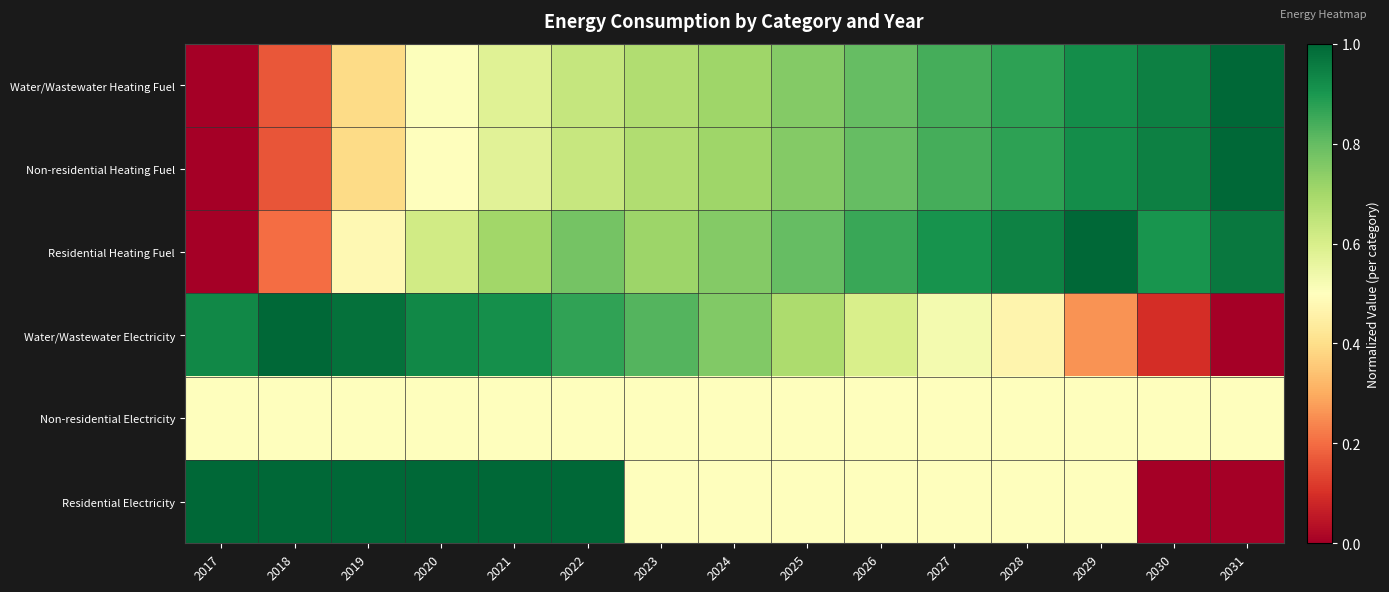

Reading left to right, transcribe all the data shown in this chart.

Water/Wastewater Heating Fuel: 2017=0.0	2018=0.2	2019=0.4	2020=0.5	2021=0.6	2022=0.6	2023=0.7	2024=0.7	2025=0.8	2026=0.8	2027=0.8	2028=0.9	2029=0.9	2030=0.9	2031=1.0
Non-residential Heating Fuel: 2017=0.0	2018=0.2	2019=0.4	2020=0.5	2021=0.6	2022=0.6	2023=0.7	2024=0.7	2025=0.8	2026=0.8	2027=0.8	2028=0.9	2029=0.9	2030=0.9	2031=1.0
Residential Heating Fuel: 2017=0.0	2018=0.2	2019=0.5	2020=0.6	2021=0.7	2022=0.8	2023=0.7	2024=0.8	2025=0.8	2026=0.9	2027=0.9	2028=0.9	2029=1.0	2030=0.9	2031=1.0
Water/Wastewater Electricity: 2017=0.9	2018=1.0	2019=1.0	2020=0.9	2021=0.9	2022=0.9	2023=0.8	2024=0.8	2025=0.7	2026=0.6	2027=0.5	2028=0.5	2029=0.3	2030=0.1	2031=0.0
Non-residential Electricity: 2017=0.5	2018=0.5	2019=0.5	2020=0.5	2021=0.5	2022=0.5	2023=0.5	2024=0.5	2025=0.5	2026=0.5	2027=0.5	2028=0.5	2029=0.5	2030=0.5	2031=0.5
Residential Electricity: 2017=1.0	2018=1.0	2019=1.0	2020=1.0	2021=1.0	2022=1.0	2023=0.5	2024=0.5	2025=0.5	2026=0.5	2027=0.5	2028=0.5	2029=0.5	2030=0.0	2031=0.0